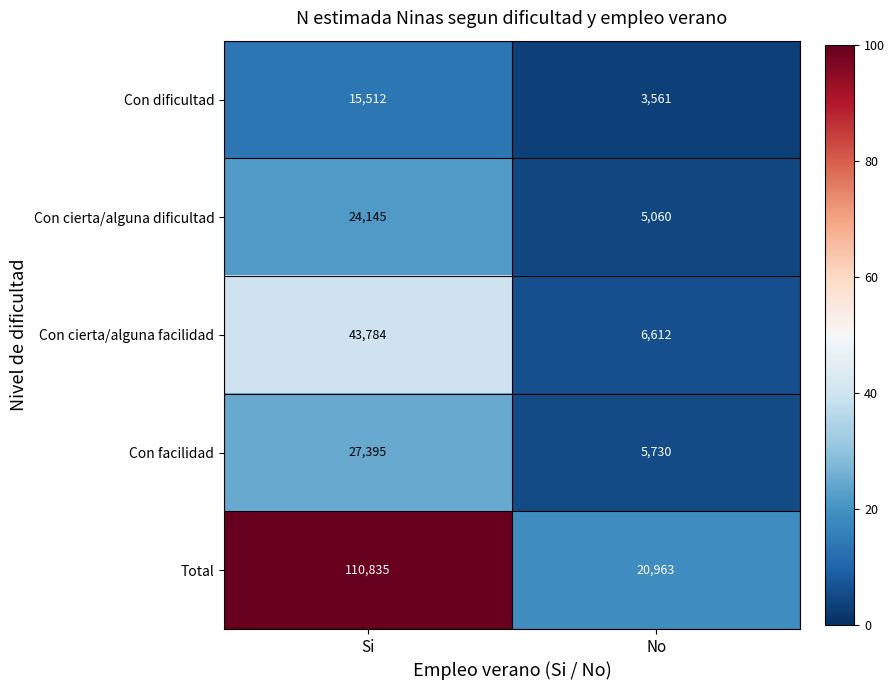

Is it true that Total equals 36469 at No?

False